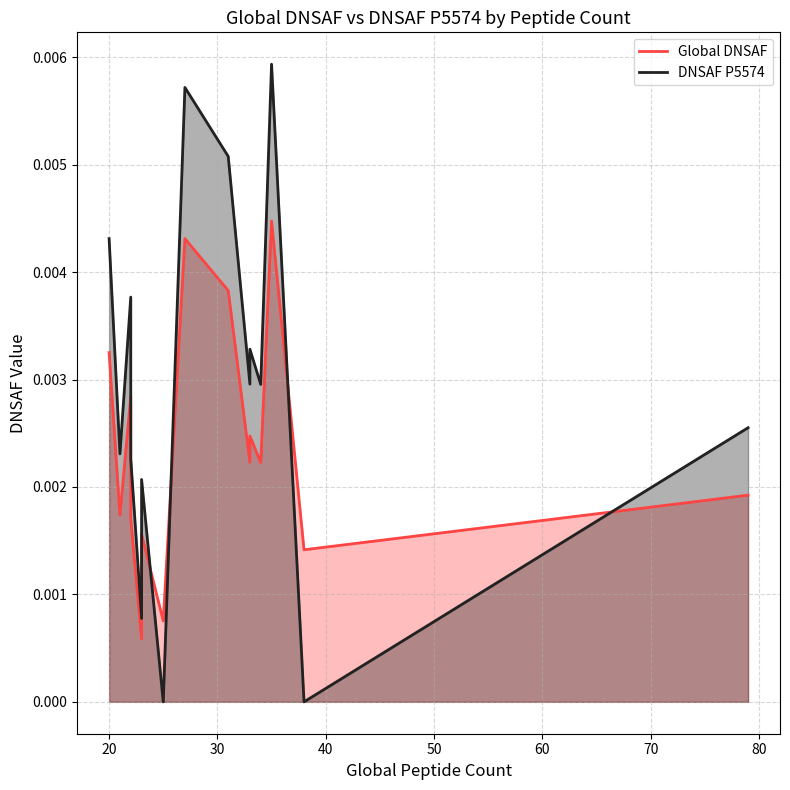

What are all the series names shown in the legend?

Global DNSAF, DNSAF P5574